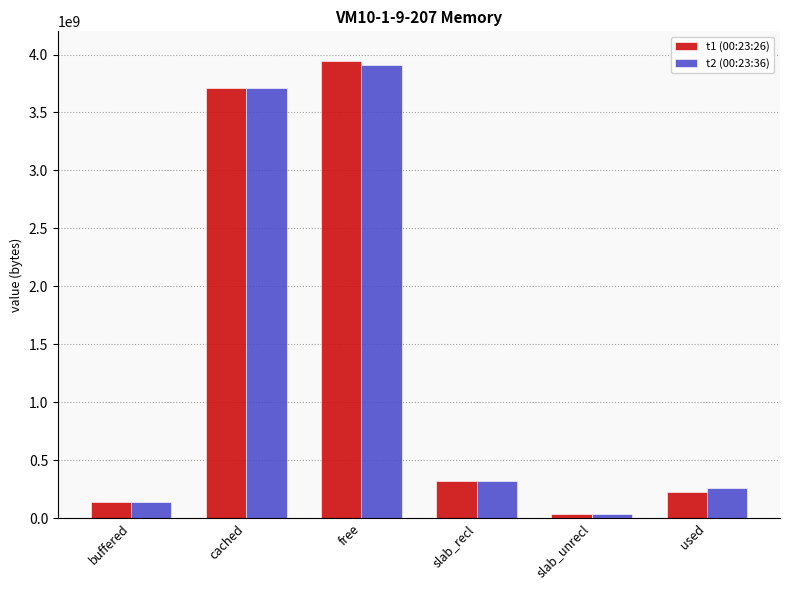

How many groups of bars are there?

6